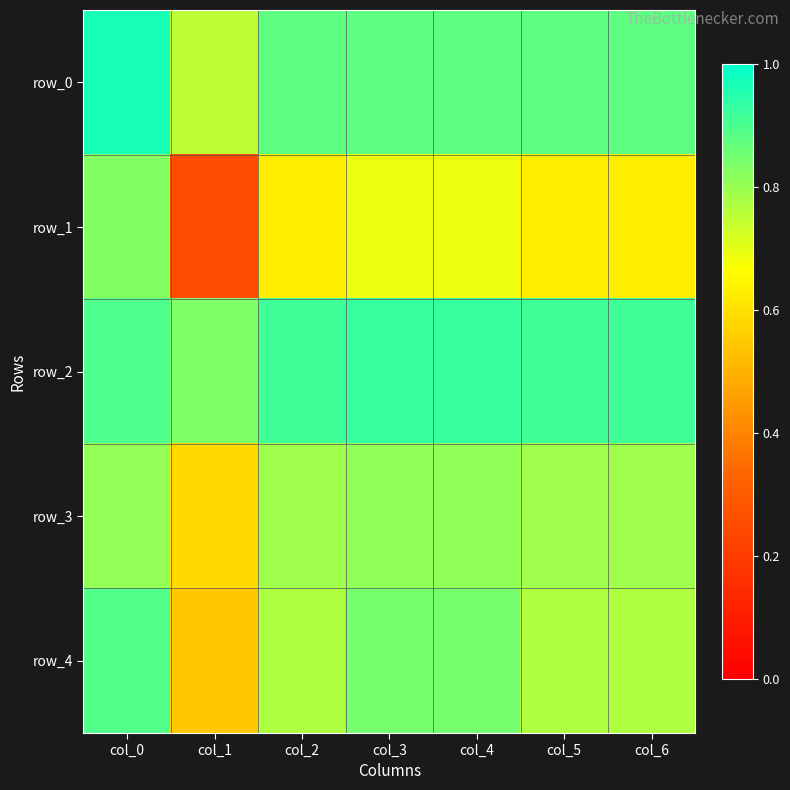

Reading right to left, list all the values displayed in this chart.

row_0: 0.9	0.9	0.9	0.9	0.9	0.8	1.0
row_1: 0.6	0.6	0.7	0.7	0.6	0.2	0.8
row_2: 0.9	0.9	0.9	0.9	0.9	0.8	0.9
row_3: 0.8	0.8	0.8	0.8	0.8	0.6	0.8
row_4: 0.8	0.8	0.8	0.8	0.8	0.5	0.9